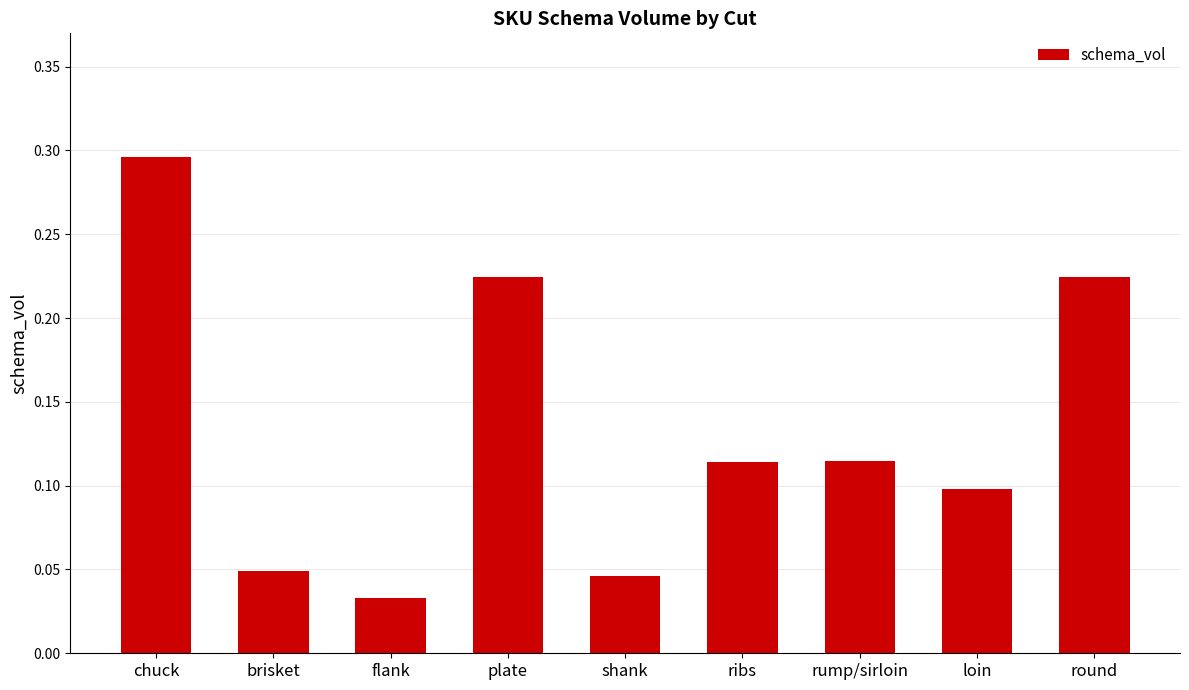

What is the change in value from shank to round?

+0.2